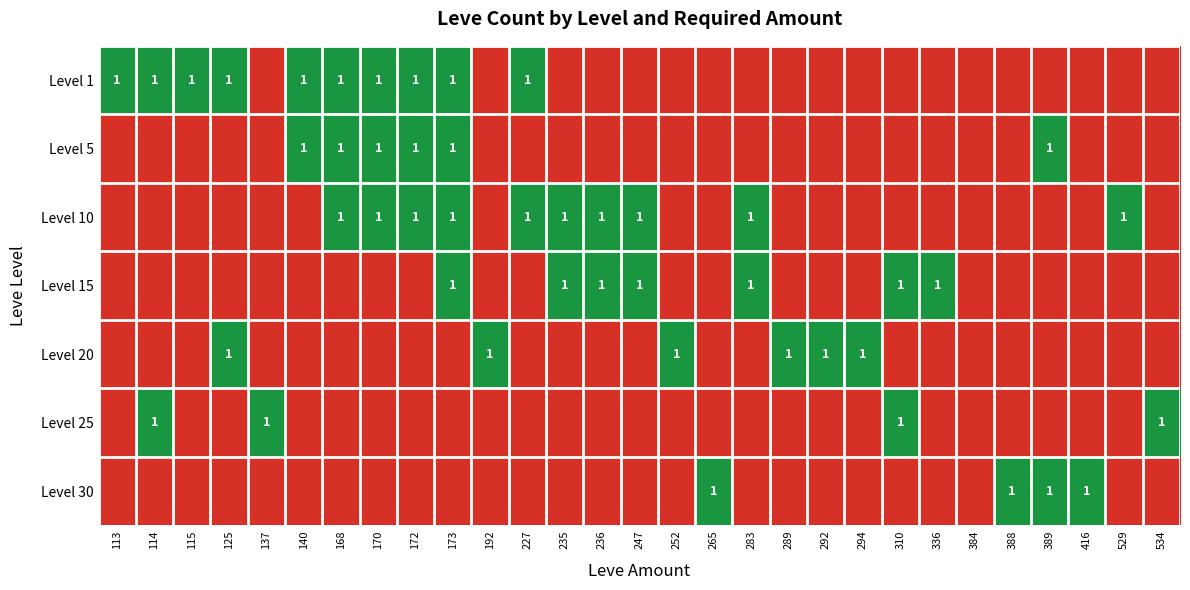

The value of Level 5 at 168 is 2. True or false?

False